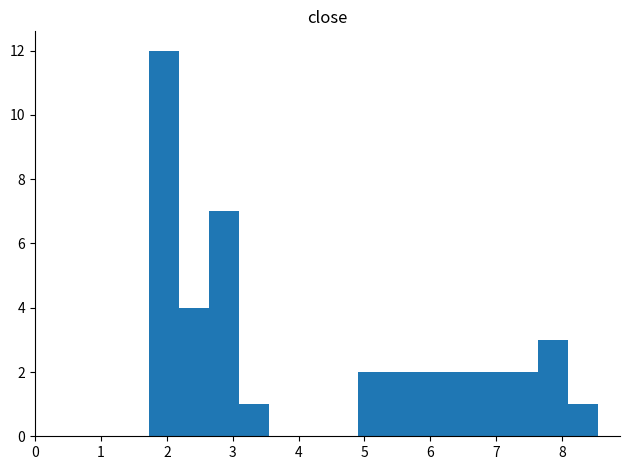

Reading left to right, list every bar in this chart as the range it spans on the x-axis followed by its height. Neither the bar edges nor the heights are printed on the chart, so give them approximately, as read against the axes.

1.7 to 2.2: 12
2.2 to 2.6: 4
2.6 to 3.1: 7
3.1 to 3.5: 1
3.5 to 4.0: 0
4.0 to 4.5: 0
4.5 to 4.9: 0
4.9 to 5.4: 2
5.4 to 5.8: 2
5.8 to 6.3: 2
6.3 to 6.7: 2
6.7 to 7.2: 2
7.2 to 7.6: 2
7.6 to 8.1: 3
8.1 to 8.5: 1